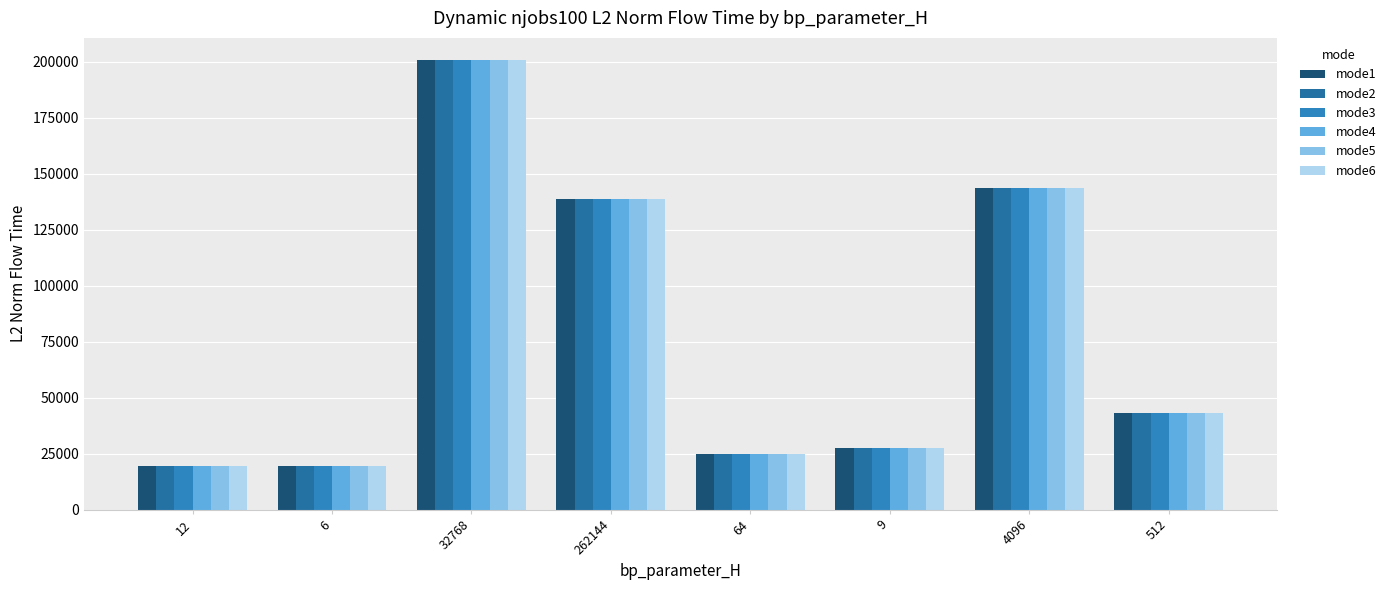

What is the difference between the mode5 values at 12 and 32768?

181158.2